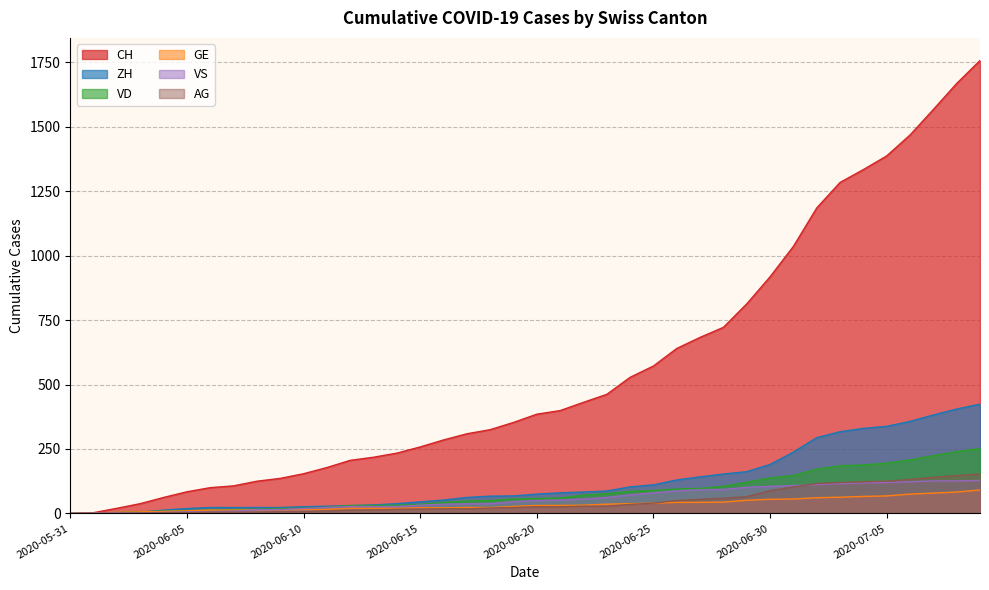

Which category has the lowest value in the ZH series?

2020-05-31